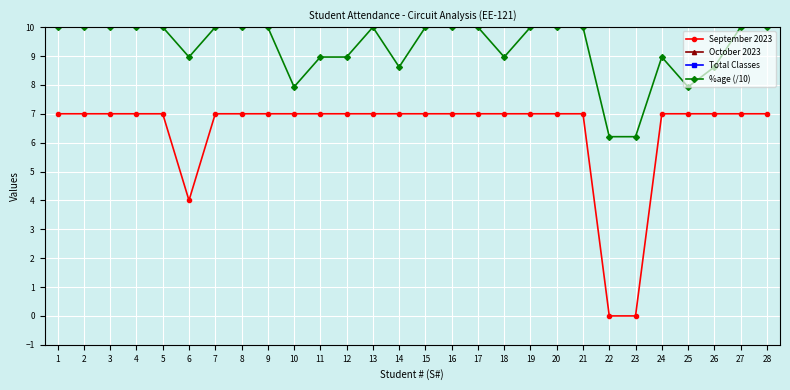

True or false: September 2023 has a value of 7.0 at 7.

True